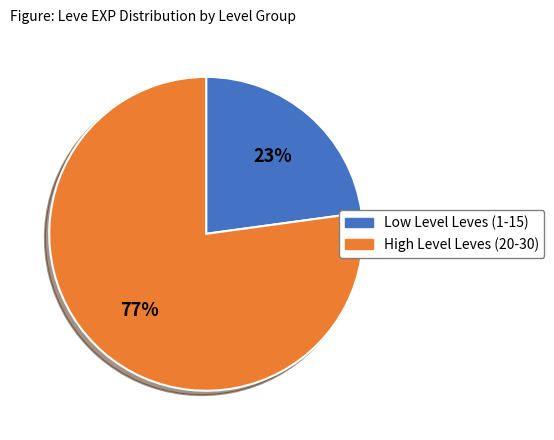

To the nearest percent, what is the difference between the largest and smallest slice percentages?

54%